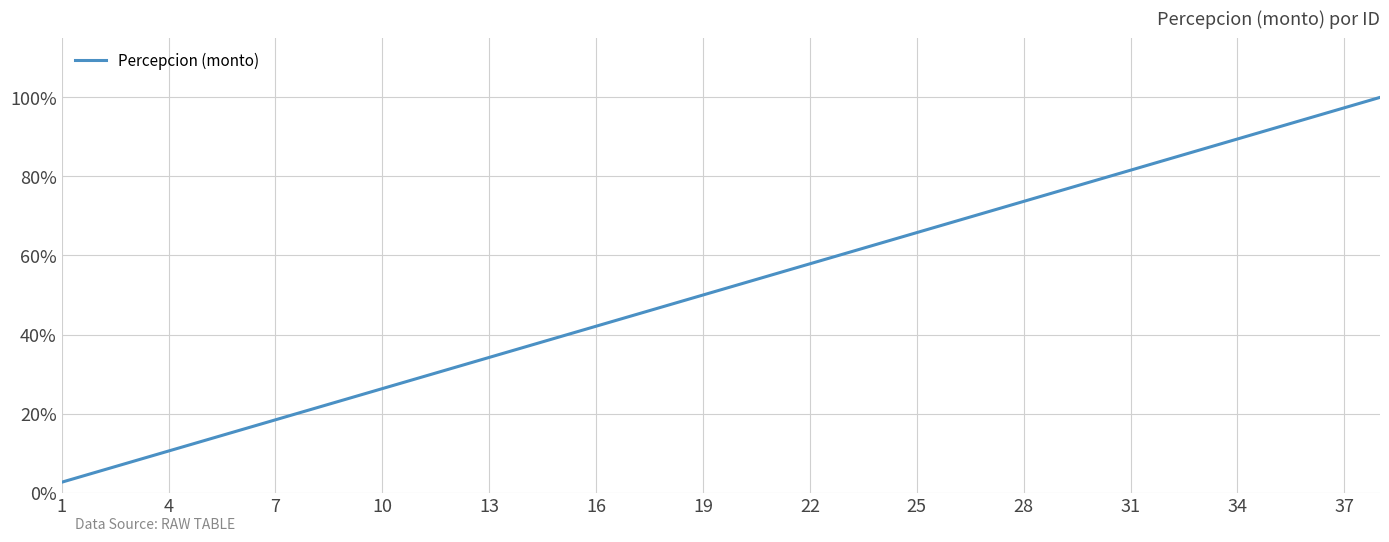

What is the minimum value shown in the chart?

2.6